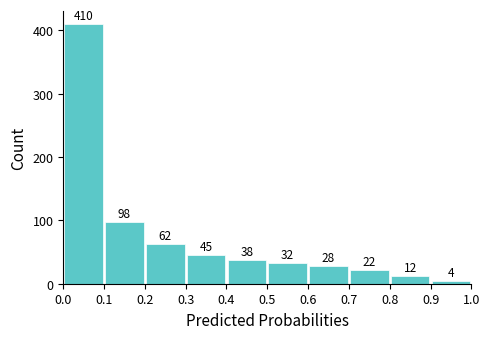

Which range on the x-axis has the tallest bar?

0.0 to 0.1